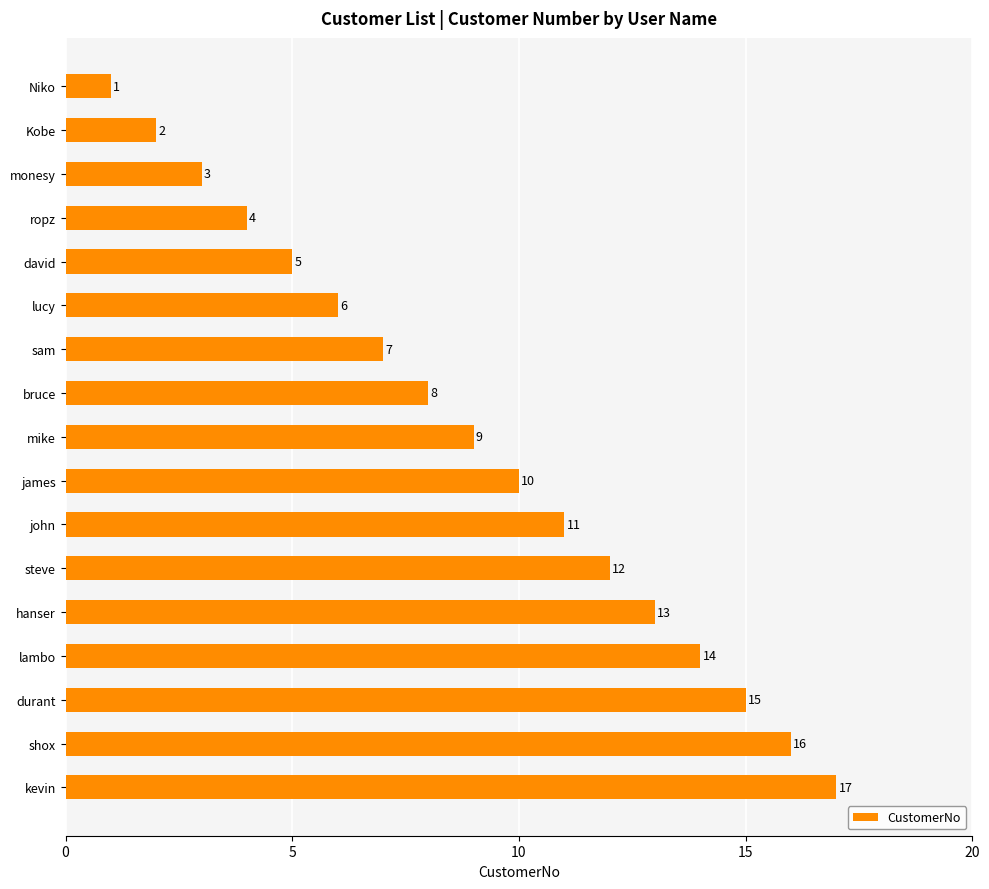

What is the minimum value shown in the chart?

1